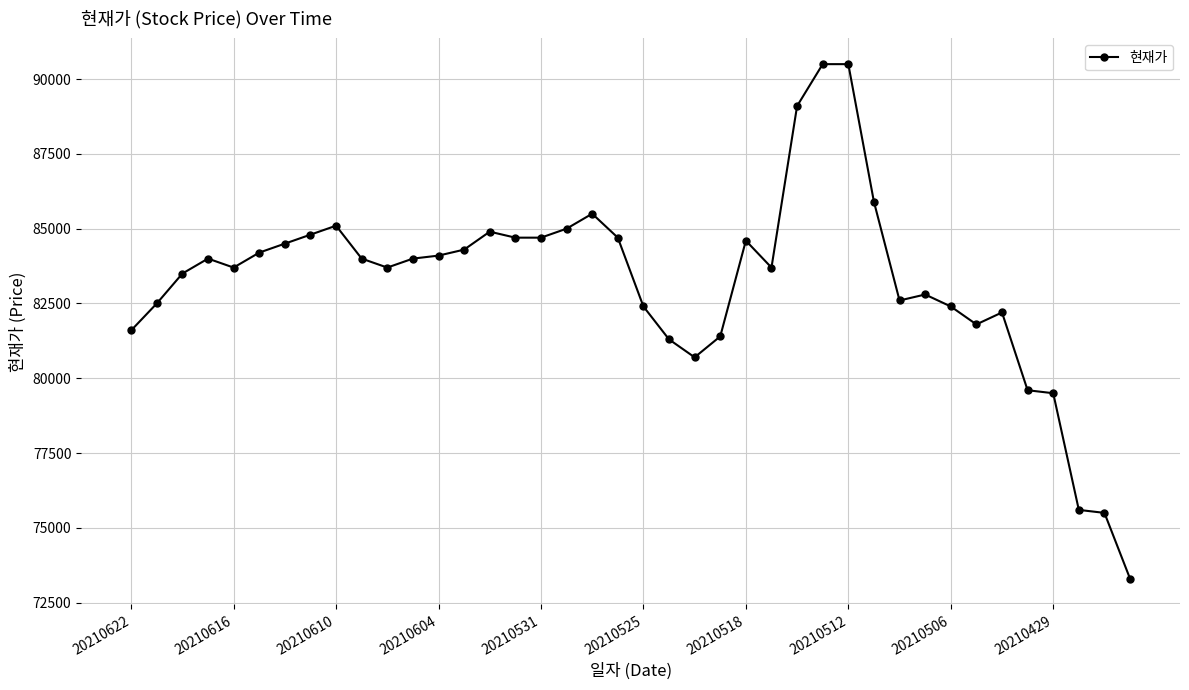

True or false: there are more than 0 points higher than both neighbors.

True